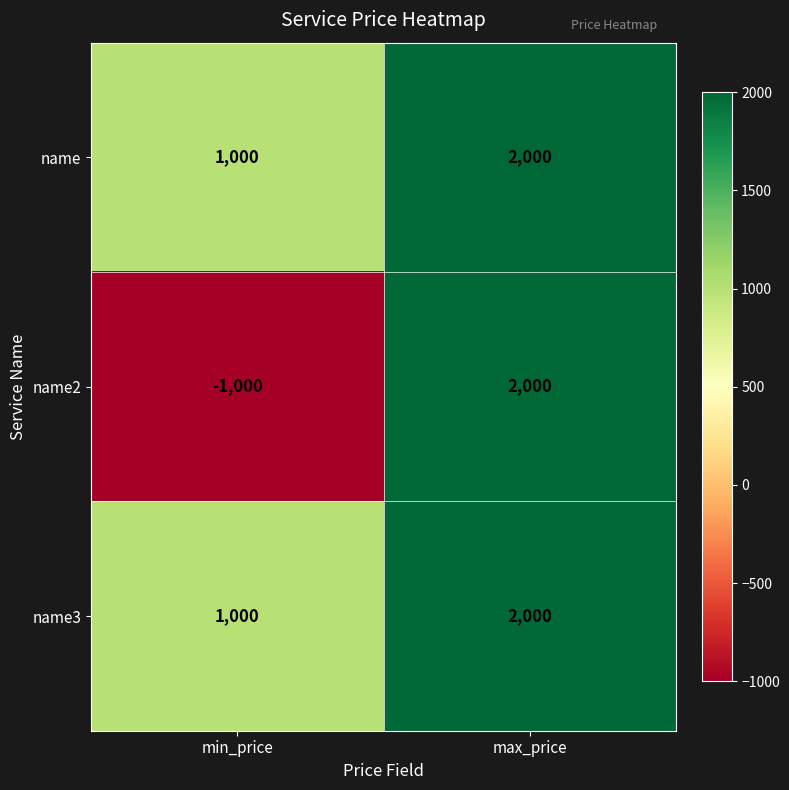

Between min_price and max_price, which series saw the biggest shift?

name2